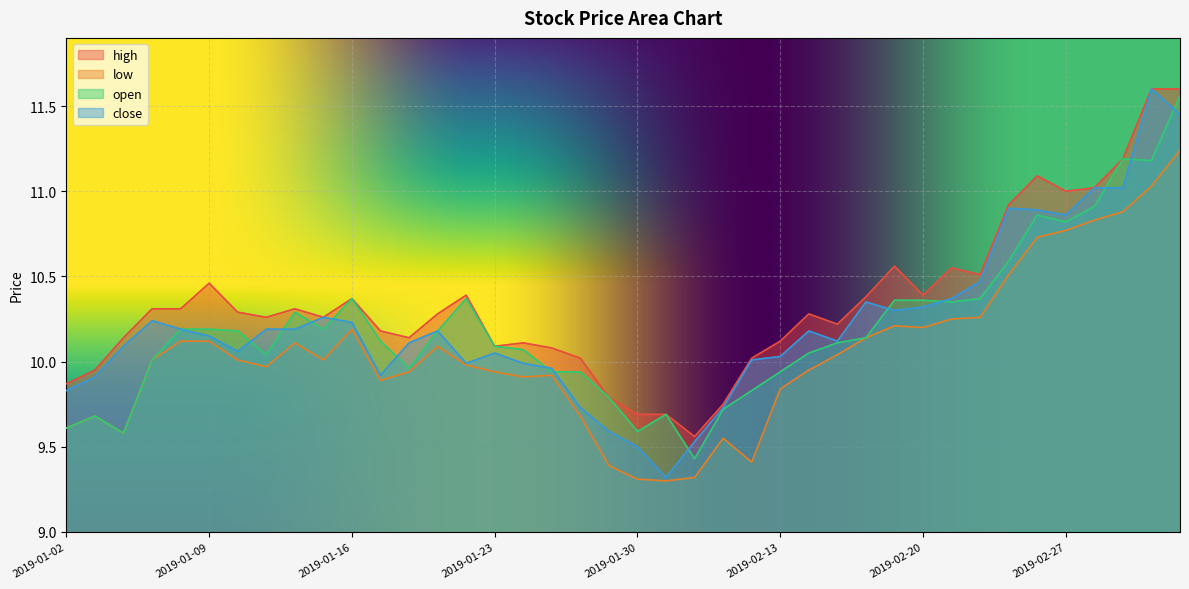

How many data points in high are less than 10?

7